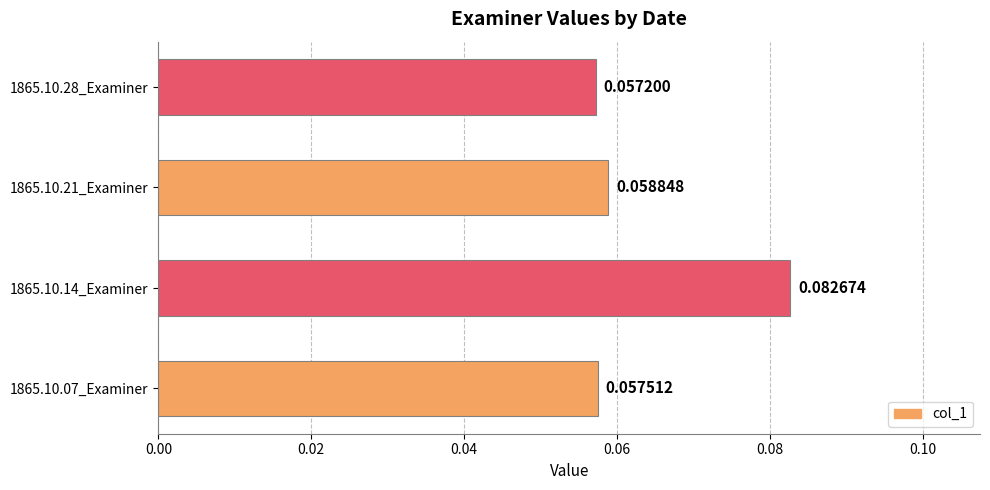

What is the sum of all values?

0.3